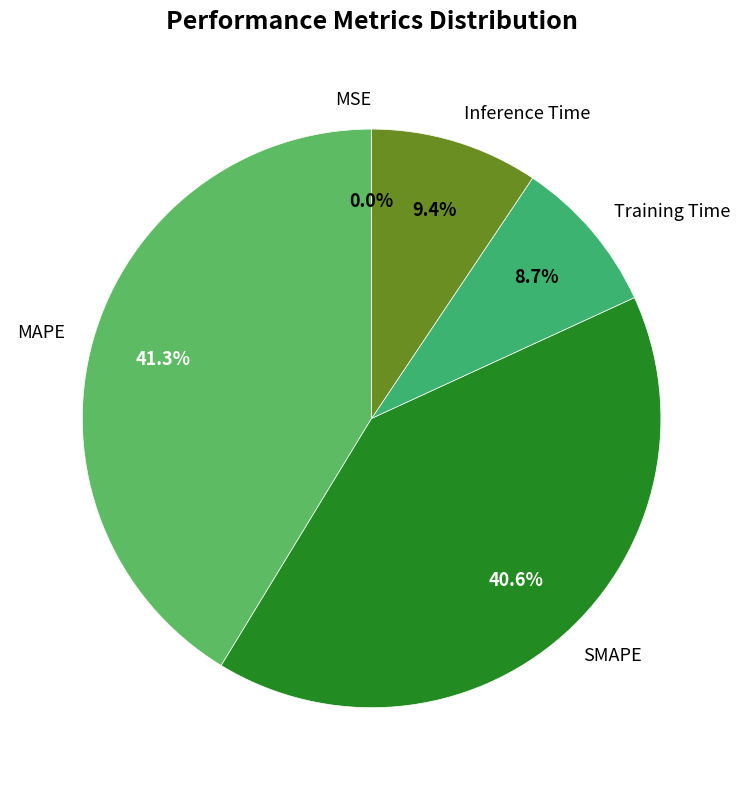

Is it true that SMAPE is 41% of the pie?

True